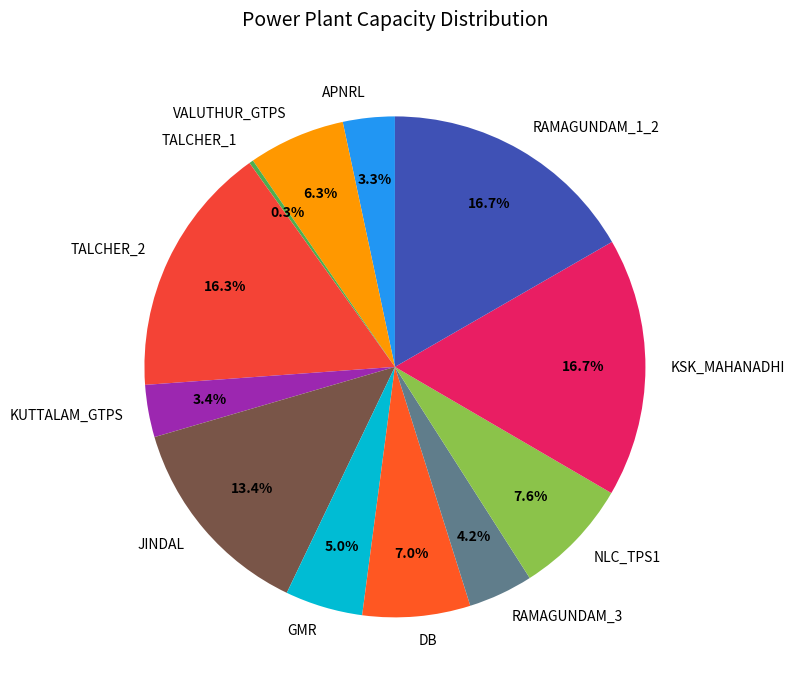

Does RAMAGUNDAM_3 represent more than half of the total?

No